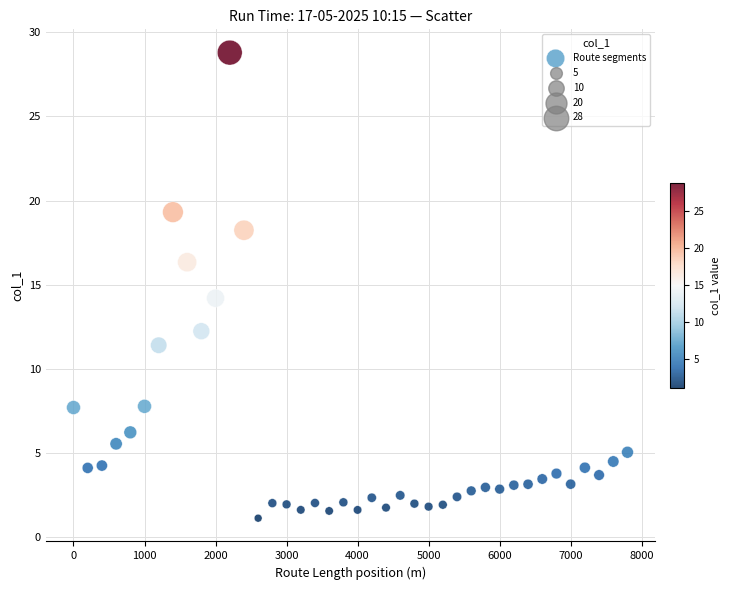

What is the range of X values (max minus min)?

7800.0